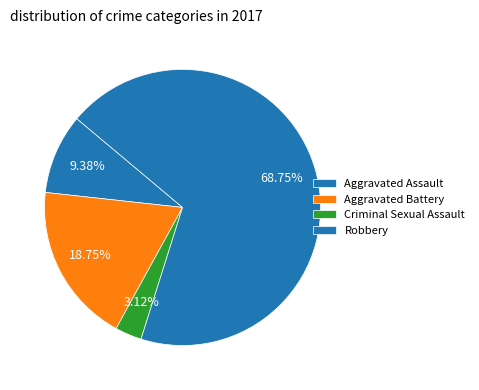

Which slice is the smallest?

Criminal Sexual Assault